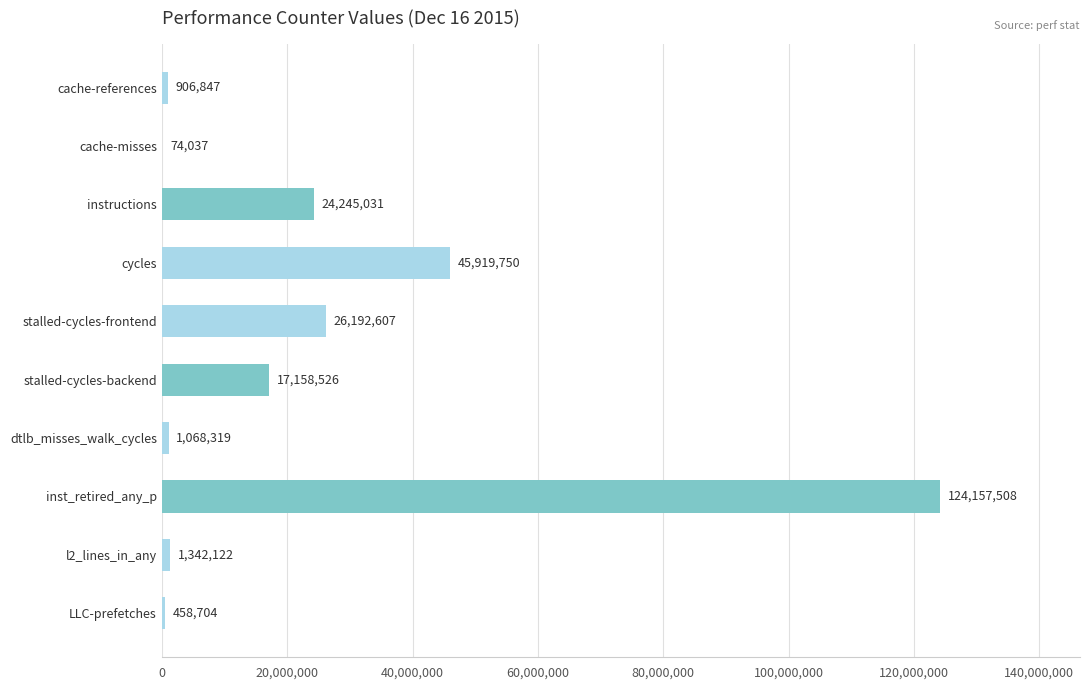

How many data points does each series have?

10